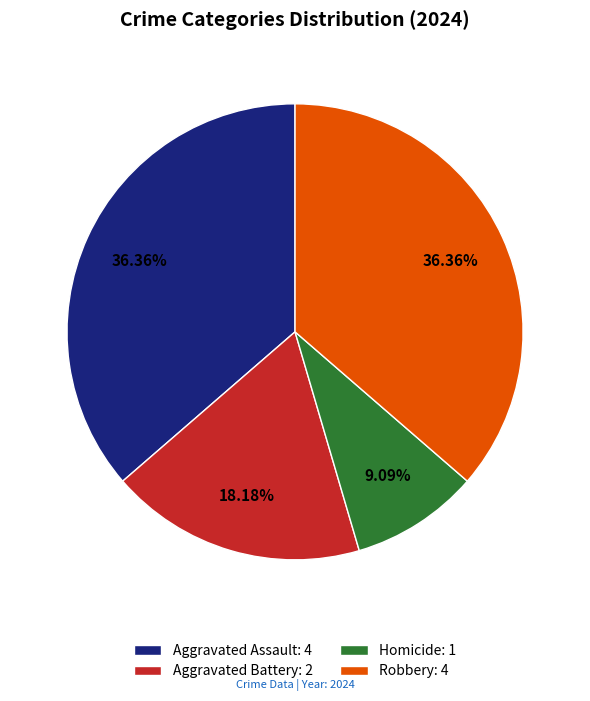

To the nearest percent, what is the difference between the largest and smallest slice percentages?

27%